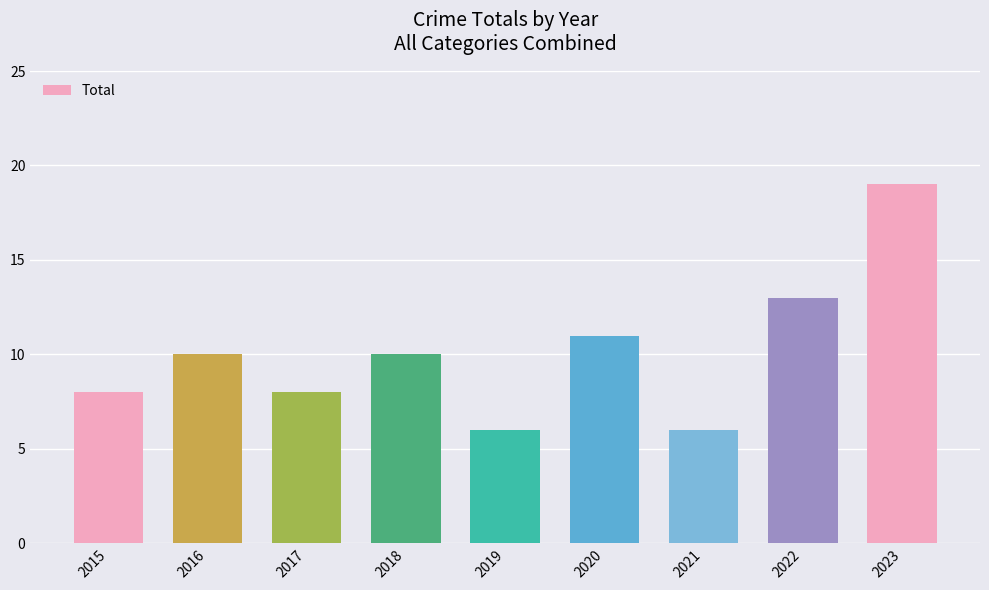

The value at 2020 is 3. True or false?

False